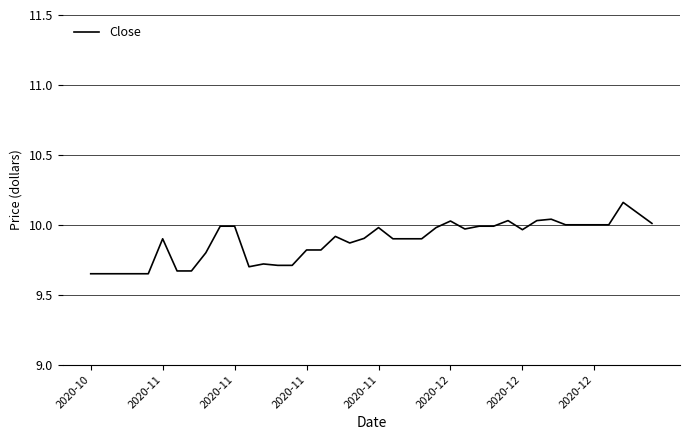

Reading left to right, transcribe all the data shown in this chart.

9.6	9.6	9.6	9.6	9.6	9.9	9.7	9.7	9.8	10.0	10.0	9.7	9.7	9.7	9.7	9.8	9.8	9.9	9.9	9.9	10.0	9.9	9.9	9.9	10.0	10.0	10.0	10.0	10.0	10.0	10.0	10.0	10.0	10.0	10.0	10.0	10.0	10.2	10.1	10.0